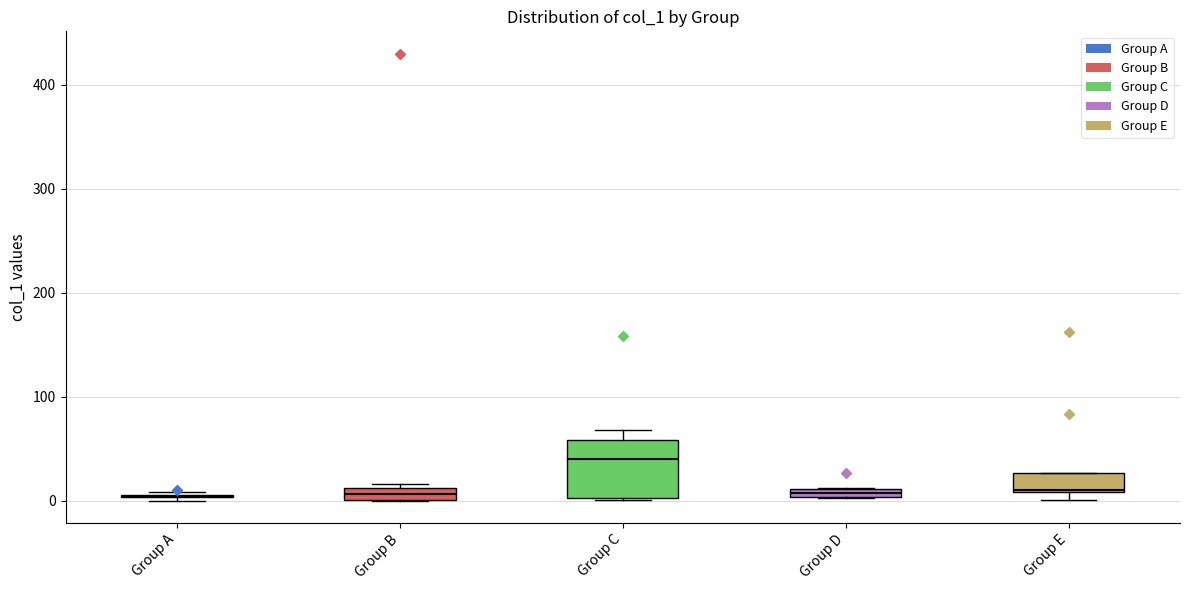

Where is the upper edge of the box for Group B on the y-axis? The values are not printed on the chart, so give them approximately, as read against the axis.

10